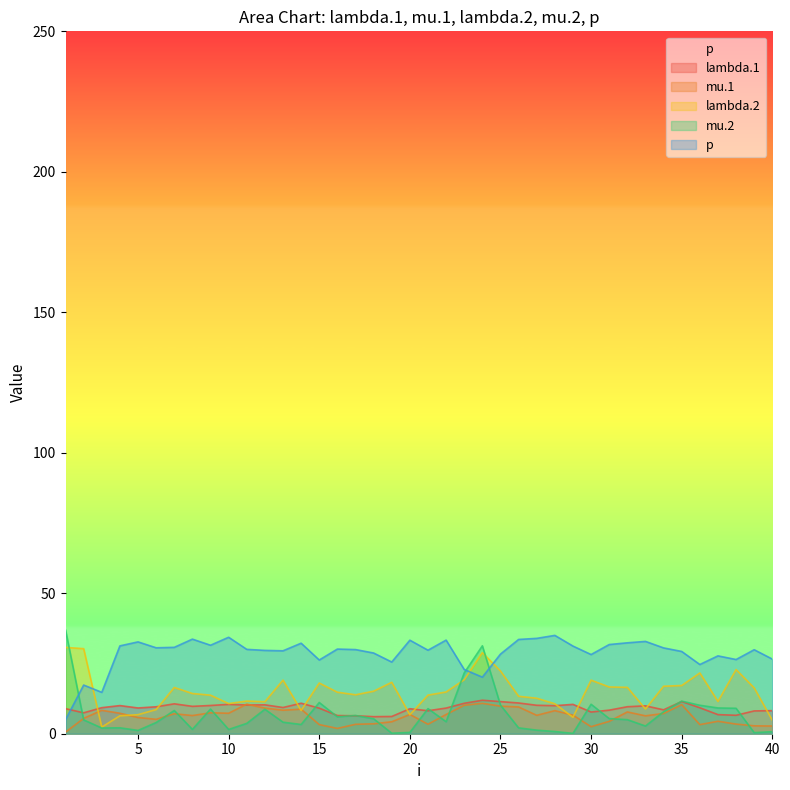

List the series in order of their peak value, lowest first.

mu.1, lambda.1, lambda.2, p, mu.2